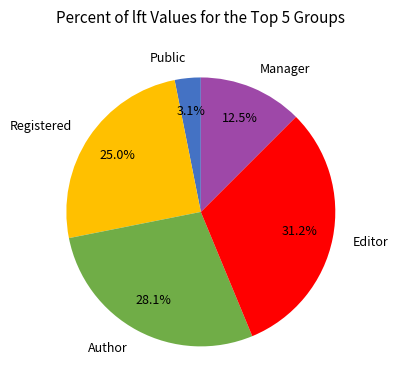

Which category has the smallest portion of the pie?

Public